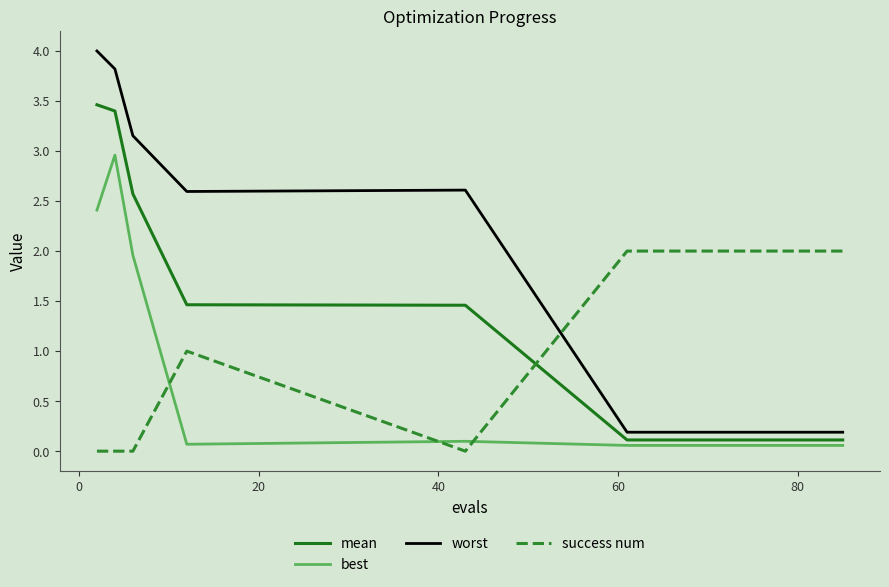

What is the difference between the maximum and minimum values in the worst series?

3.8